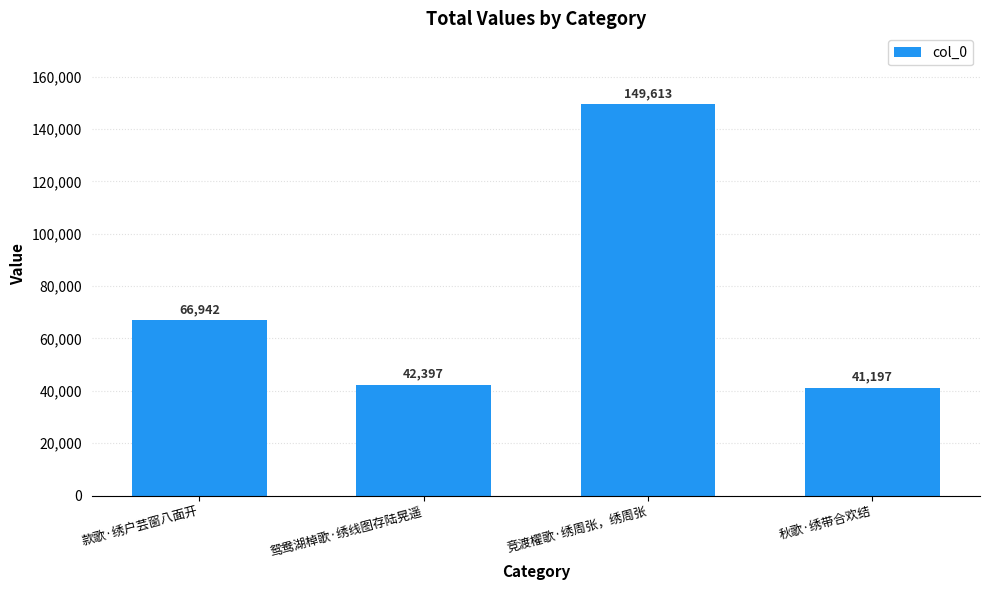

The chart shows a value of 42397 at 鸳鸯湖棹歌·绣线图存陆晃遥. True or false?

True